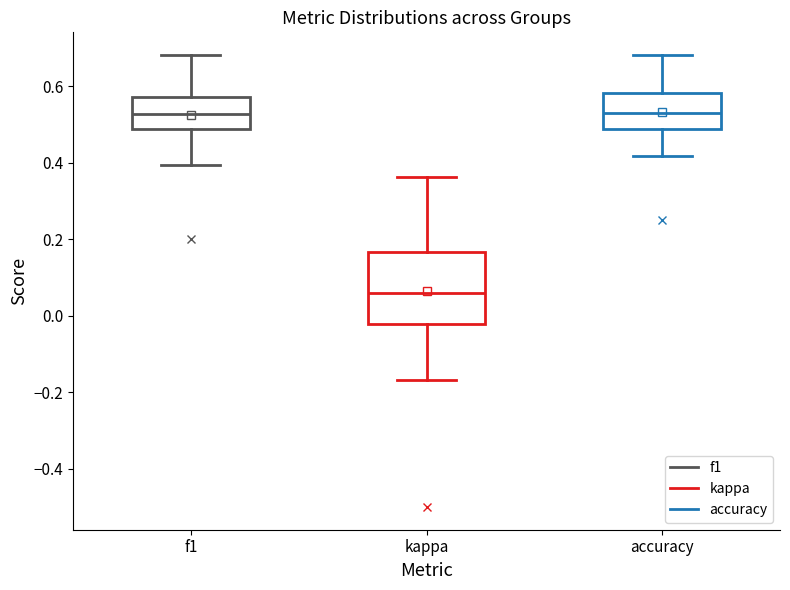

Reading left to right, read every box against the y-axis: the position of its median line, the range the box covers, and the ends of its whiskers. The values are not printed on the chart, so give them approximately, as read against the axis.

f1: median 0.52, box 0.48 to 0.58, whiskers 0.40 to 0.68
kappa: median 0.06, box -0.02 to 0.16, whiskers -0.16 to 0.36
accuracy: median 0.52, box 0.48 to 0.58, whiskers 0.42 to 0.68